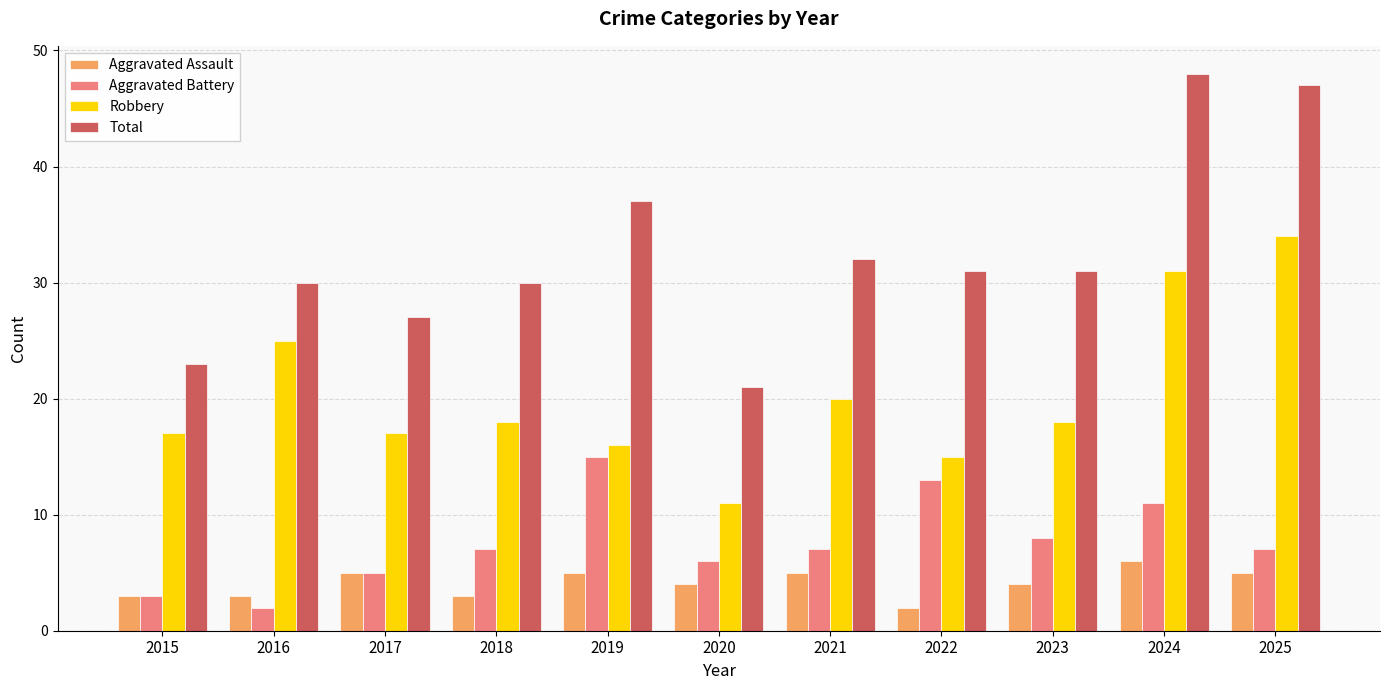

Rank the series by their maximum value, from lowest to highest.

Aggravated Assault, Aggravated Battery, Robbery, Total